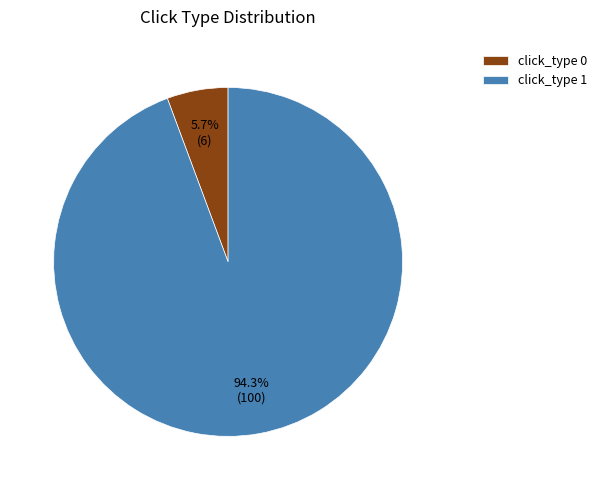

Is the sum of click_type 0 and click_type 1 greater than half?

Yes